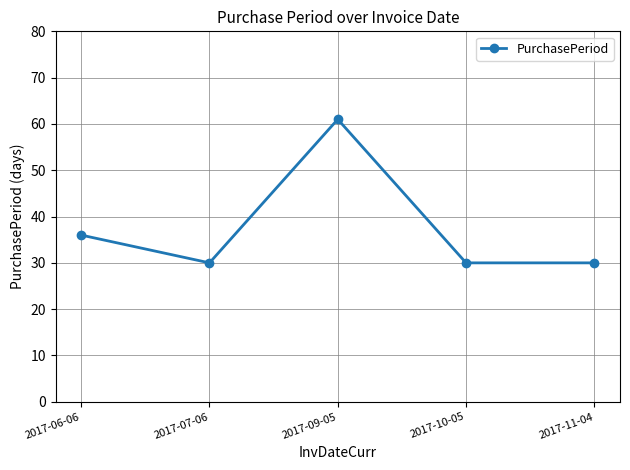

What is the greatest value displayed?

61